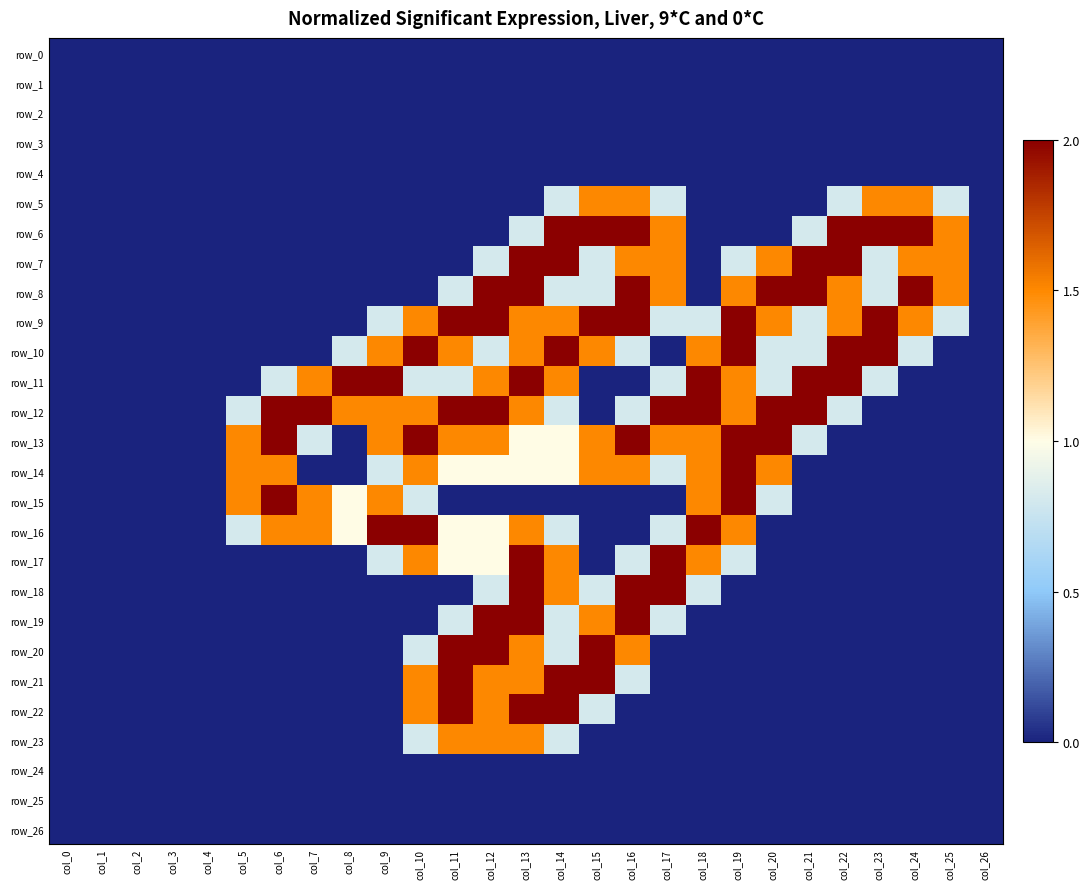

Rank the categories by row_5 value from lowest to highest.

col_0, col_1, col_2, col_3, col_4, col_5, col_6, col_7, col_8, col_9, col_10, col_11, col_12, col_13, col_18, col_19, col_20, col_21, col_26, col_14, col_17, col_22, col_25, col_15, col_16, col_23, col_24